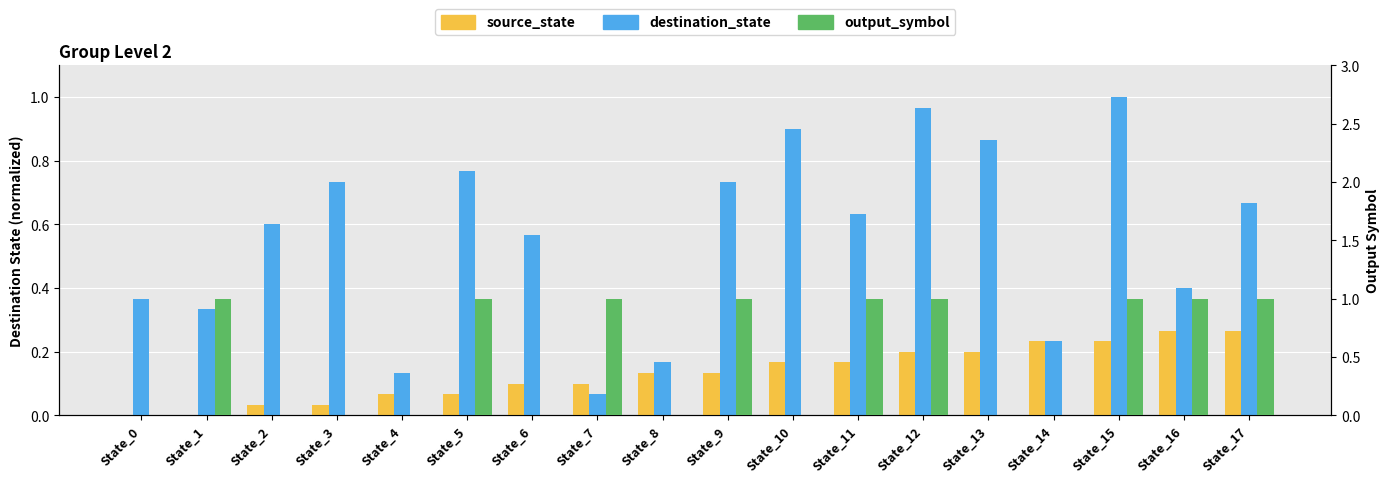

Which series has the largest total across all categories?

destination_state